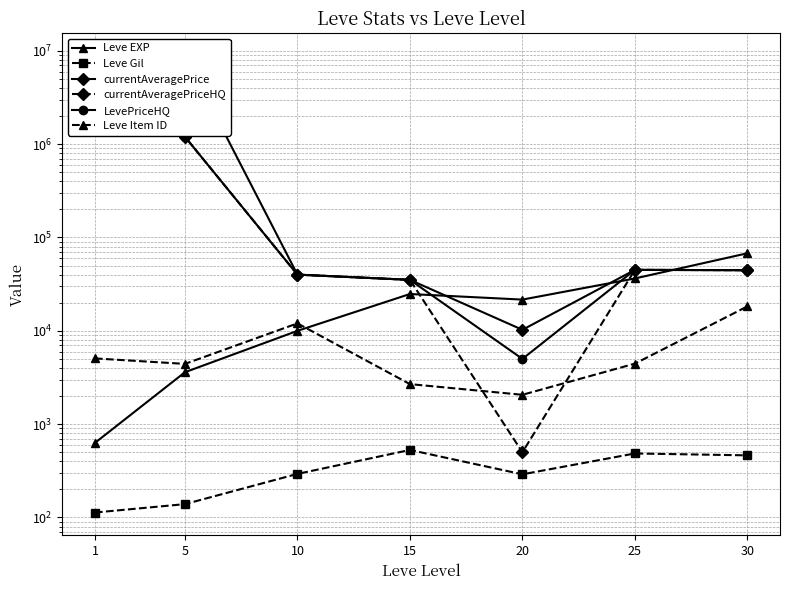

List the series in order of their peak value, lowest first.

Leve Gil, Leve Item ID, Leve EXP, currentAveragePriceHQ, LevePriceHQ, currentAveragePrice